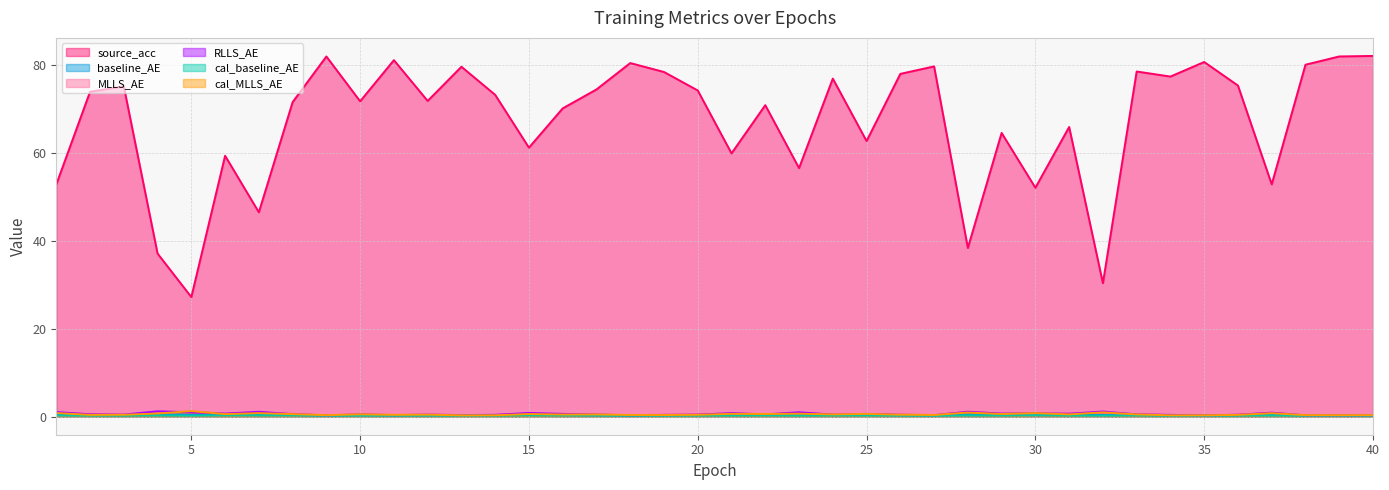

At which category is the sum across all series the highest?

40